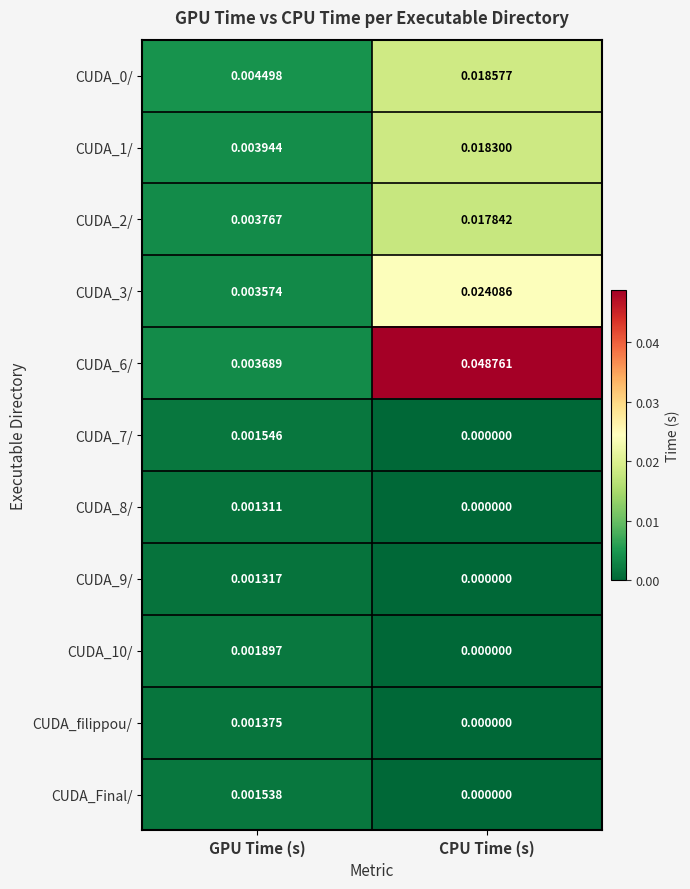

At which label is CUDA_filippou/ closest to 0?

CPU Time (s)